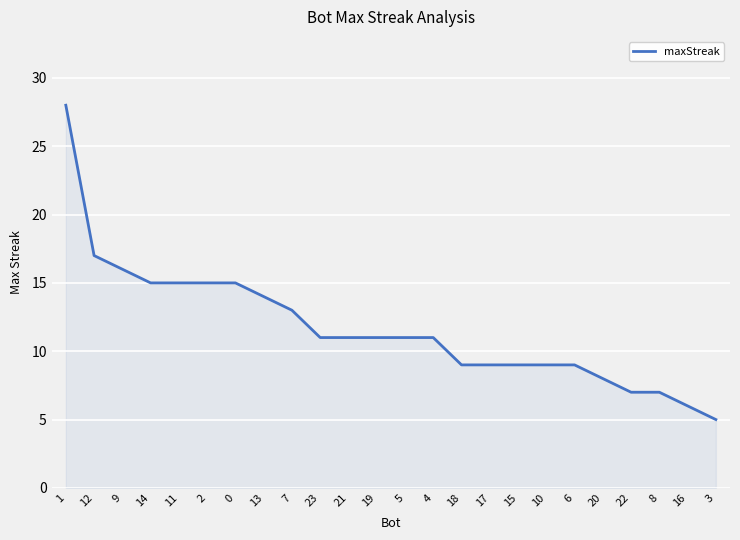

What is the maximum value shown in the chart?

28